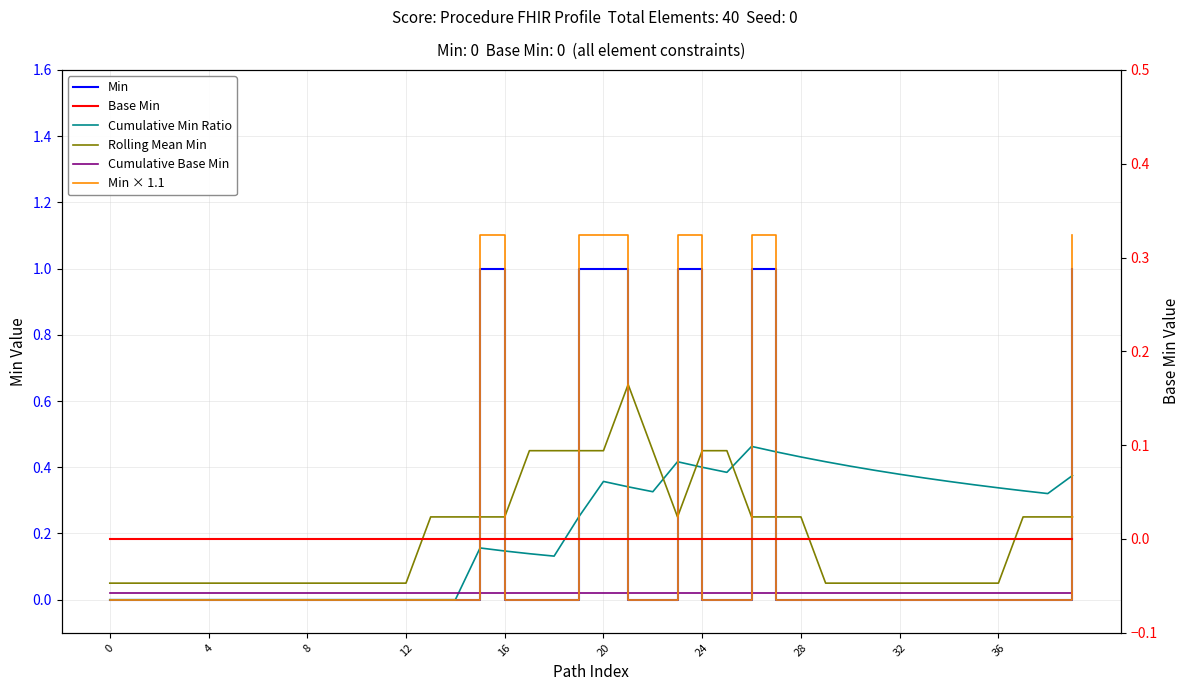

List the series in order of their peak value, lowest first.

Base Min, Cumulative Base Min, Cumulative Min Ratio, Rolling Mean Min, Min, Min × 1.1